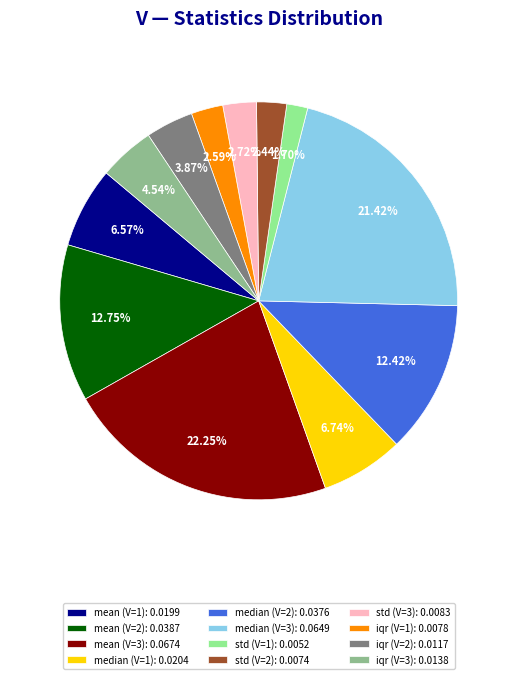

Is the sum of median (V=3) and mean (V=2) greater than half?

No